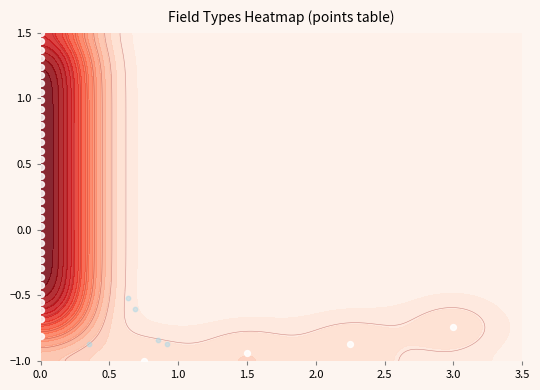

How many values are below zero?

16